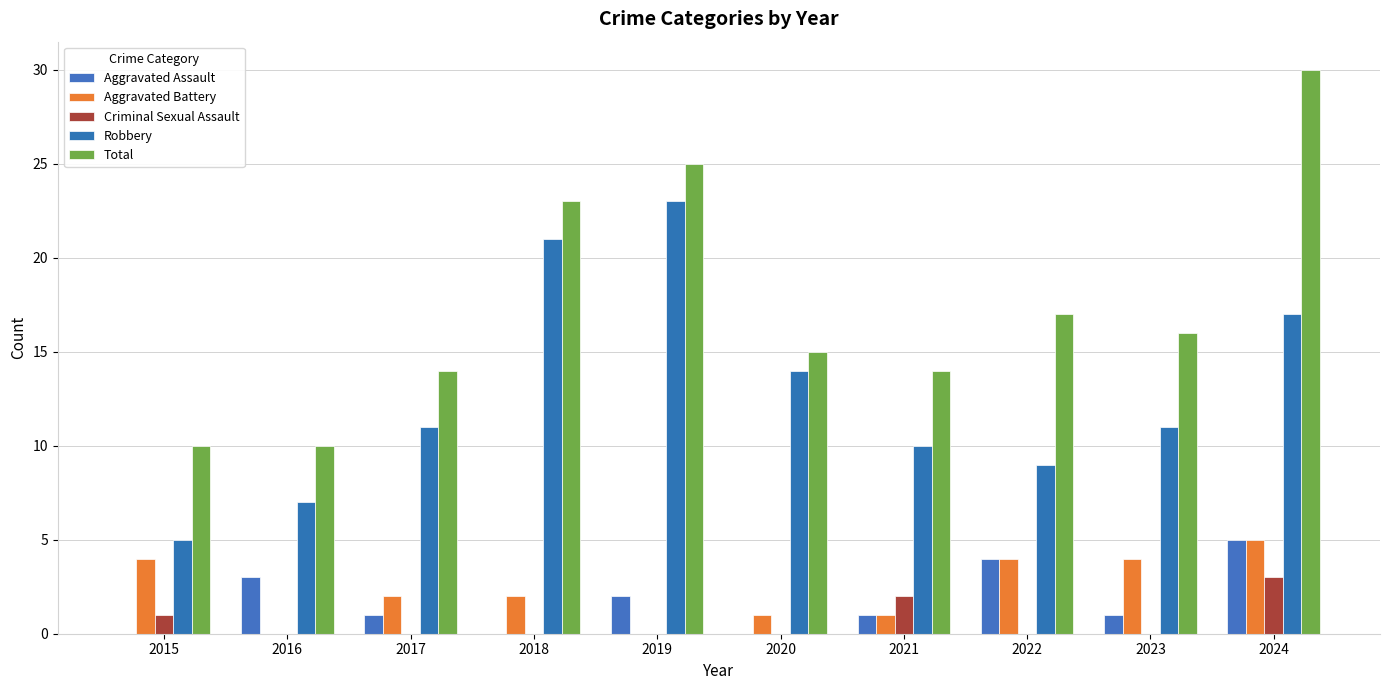

Reading right to left, what are all the values shown in this chart?

Aggravated Assault: 2024=5	2023=1	2022=4	2021=1	2020=0	2019=2	2018=0	2017=1	2016=3	2015=0
Aggravated Battery: 2024=5	2023=4	2022=4	2021=1	2020=1	2019=0	2018=2	2017=2	2016=0	2015=4
Criminal Sexual Assault: 2024=3	2023=0	2022=0	2021=2	2020=0	2019=0	2018=0	2017=0	2016=0	2015=1
Robbery: 2024=17	2023=11	2022=9	2021=10	2020=14	2019=23	2018=21	2017=11	2016=7	2015=5
Total: 2024=30	2023=16	2022=17	2021=14	2020=15	2019=25	2018=23	2017=14	2016=10	2015=10